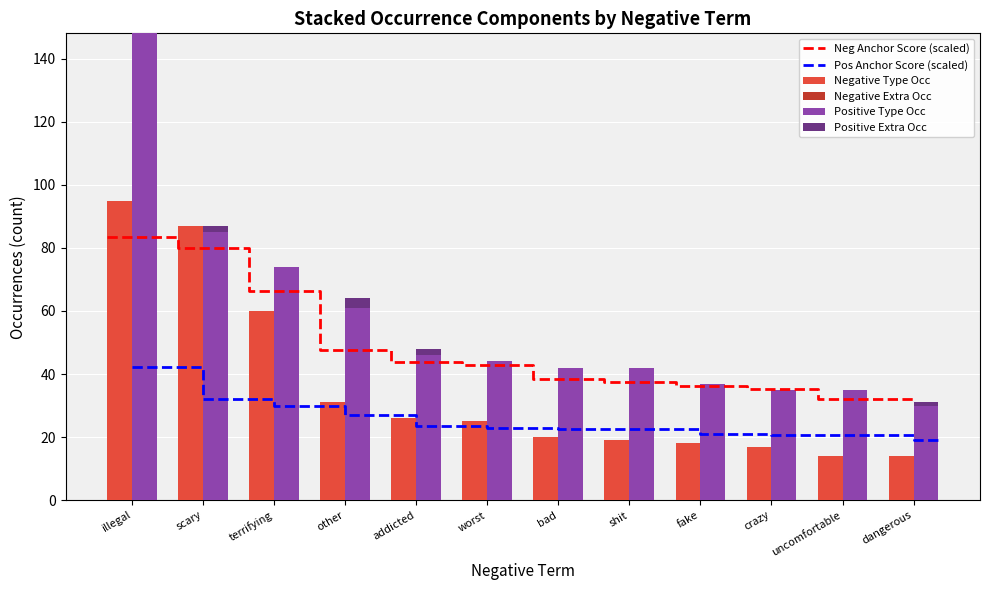

Reading right to left, list all the values displayed in this chart.

negative anchor score: 0.0	0.0	0.0	0.0	0.0	0.0	0.0	0.0	0.0	0.0	0.0	0.0
negative type_occ: 14.0	14.0	17.0	18.0	19.0	20.0	25.0	26.0	31.0	60.0	87.0	95.0
negative total_occ: 14.0	14.0	17.0	18.0	19.0	20.0	25.0	26.0	31.0	60.0	87.0	95.0
positive anchor score: 0.0	0.0	0.0	0.0	0.0	0.0	0.0	0.0	0.0	0.0	0.0	0.0
positive type_occ: 30.0	35.0	35.0	37.0	42.0	42.0	44.0	46.0	61.0	74.0	85.0	148.0
positive total_occ: 31.0	35.0	35.0	37.0	42.0	42.0	44.0	48.0	64.0	74.0	87.0	148.0